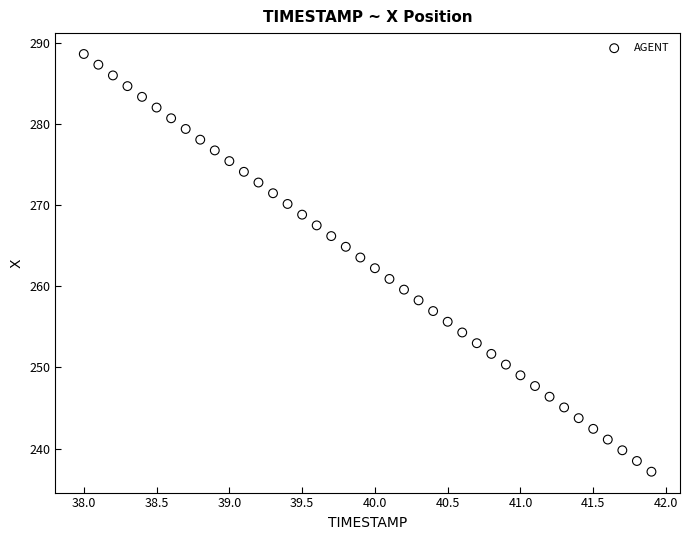

What is the range of X values (max minus min)?

3.9